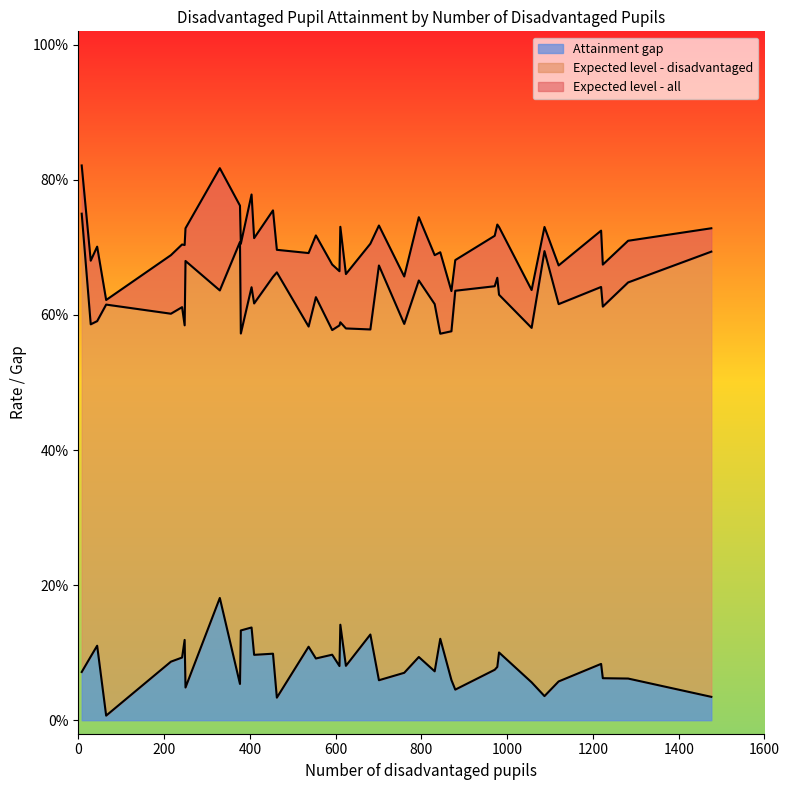

What is the minimum value for Expected level - all?

0.6